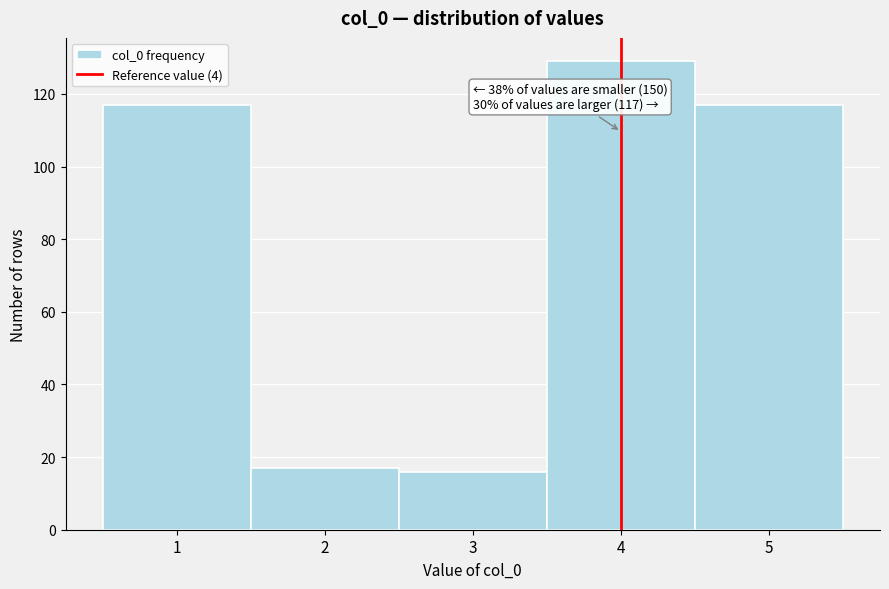

Over which range of the x-axis is the bar tallest?

3.5 to 4.5